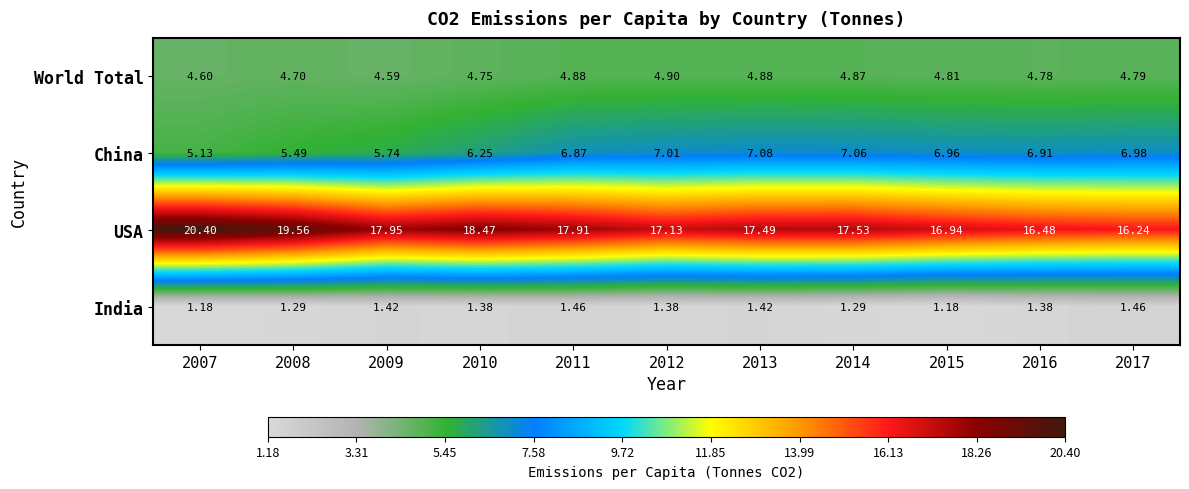

Is the value of USA at 2015 greater than the value of China at 2016?

Yes